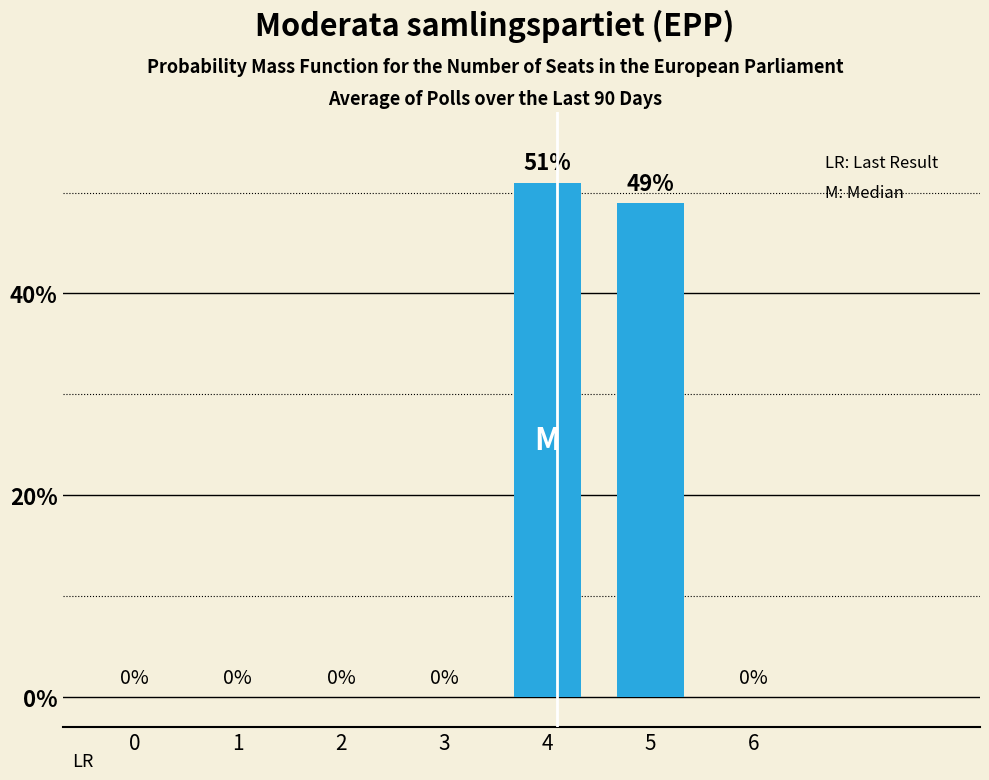

Reading left to right, extract all data points from this chart.

0	0	0	0	51	49	0